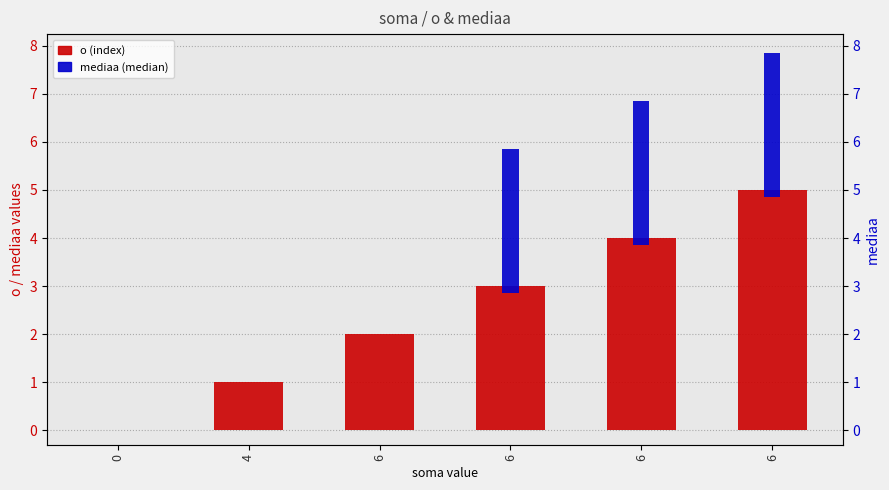

Reading right to left, list all the values displayed in this chart.

o (index): 6=5	6=4	6=3	6=2	4=1	0=0
mediaa (median): 6=3	6=3	6=3	6=0	4=0	0=0